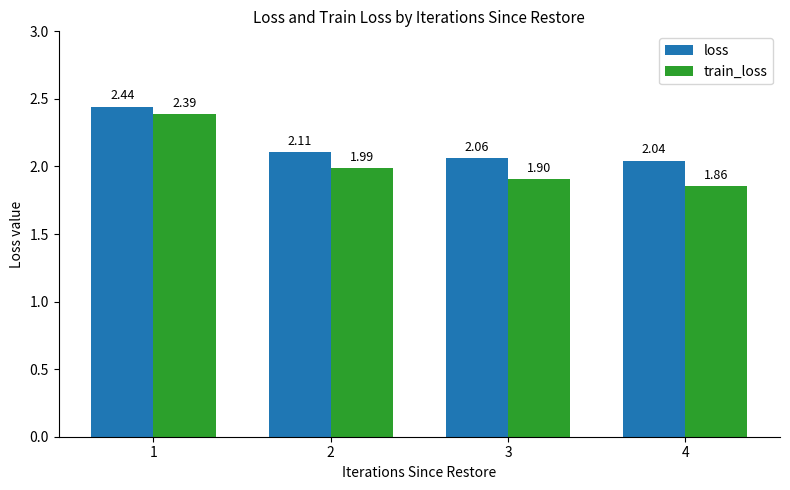

What are all the series names shown in the legend?

loss, train_loss